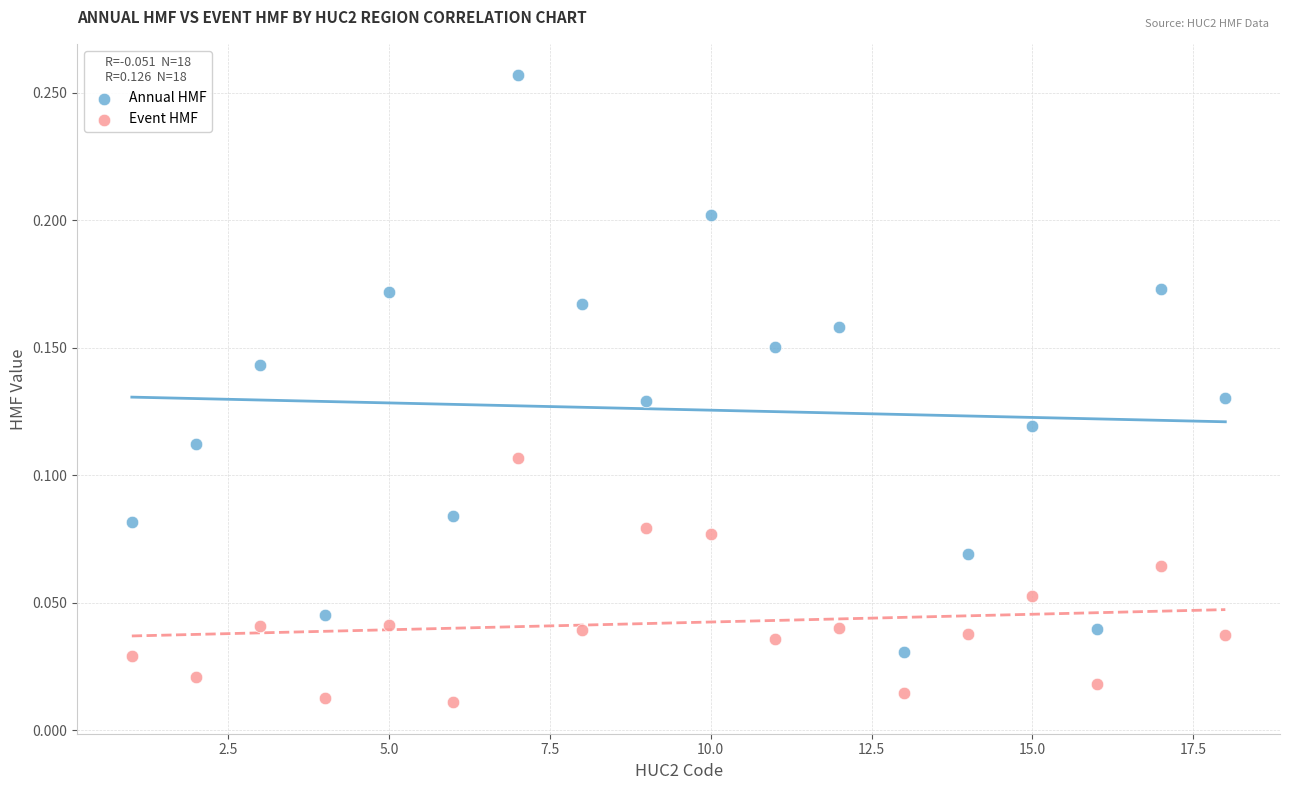

Across all data points, what is the range of X values (max minus min)?

17.0